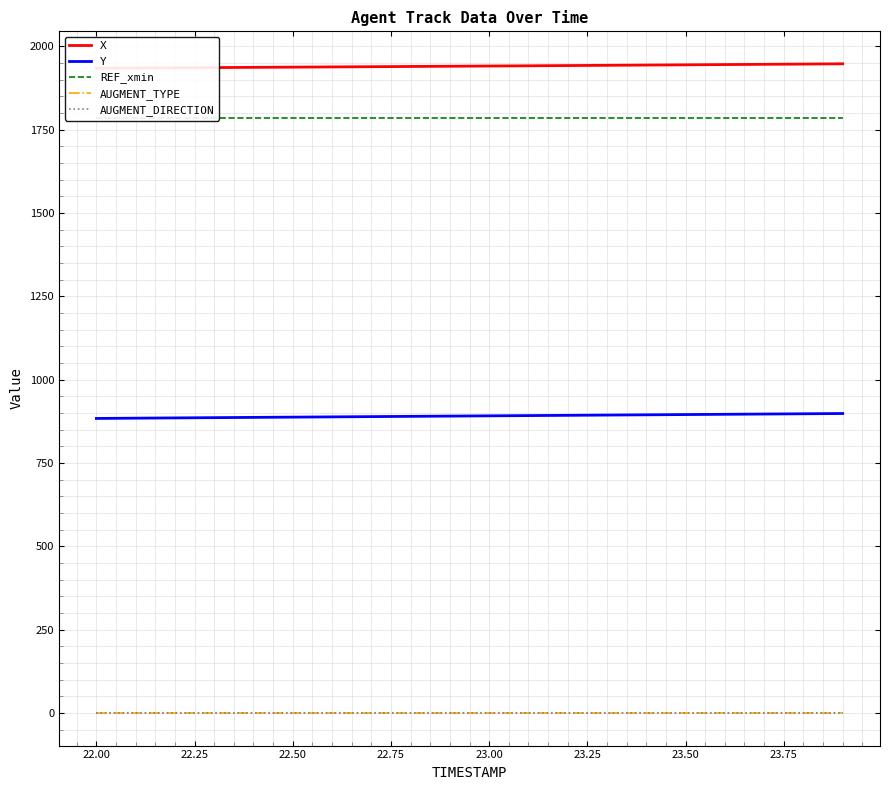

The value of Y at 23.50 is 895.6. True or false?

True